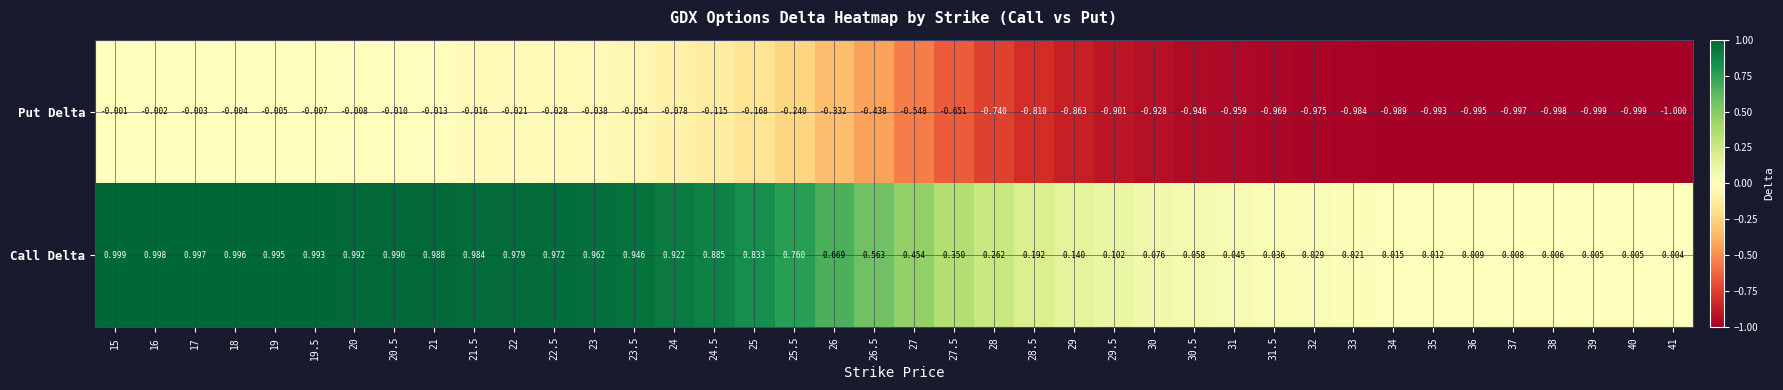

Which series has the widest spread of values?

Put Delta